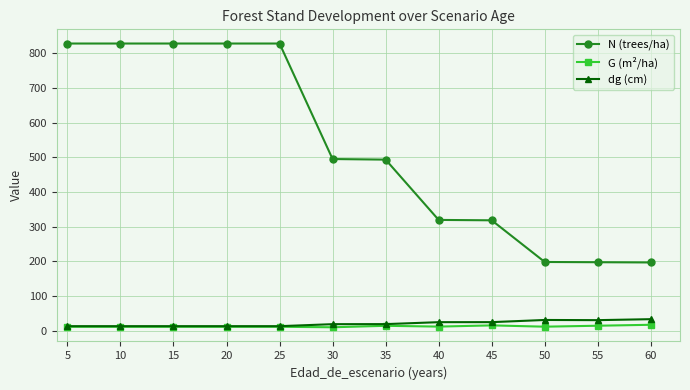

Between 20 and 45, which series saw the biggest shift?

N (trees/ha)